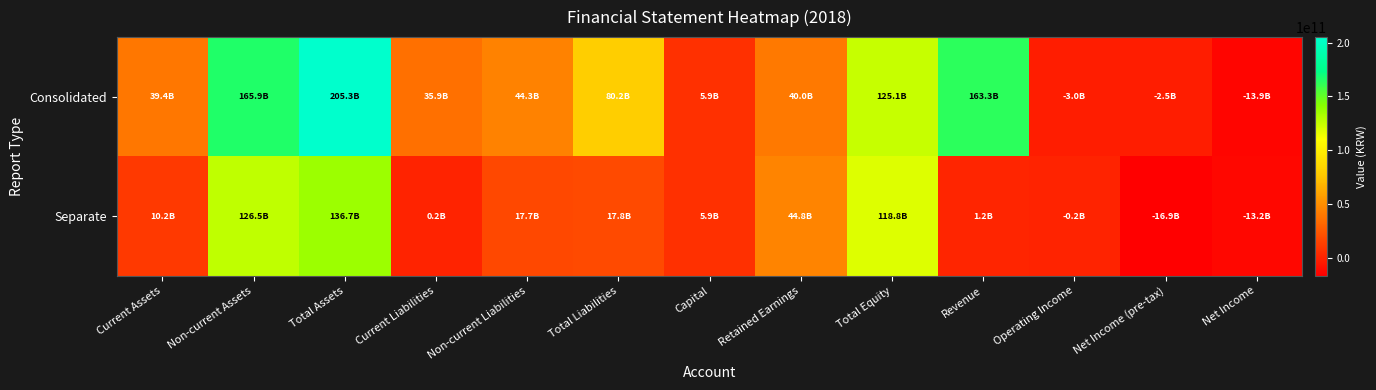

Reading right to left, list all the values displayed in this chart.

Consolidated: Net Income=-13912828379	Net Income (pre-tax)=-2482190512	Operating Income=-2970860399	Revenue=163341579807	Total Equity=125054974451	Retained Earnings=39975991318	Capital=5914429000	Total Liabilities=80206989757	Non-current Liabilities=44289281557	Current Liabilities=35917708200	Total Assets=205261964208	Non-current Assets=165894860451	Current Assets=39367103757
Separate: Net Income=-13182548709	Net Income (pre-tax)=-16896027736	Operating Income=-214532951	Revenue=1200000000	Total Equity=118827459792	Retained Earnings=44810105799	Capital=5914429000	Total Liabilities=17838788472	Non-current Liabilities=17684876660	Current Liabilities=153911812	Total Assets=136666248264	Non-current Assets=126460065103	Current Assets=10206183161